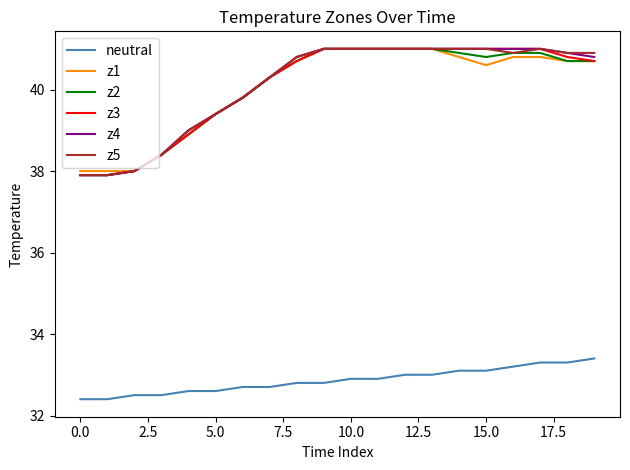

Reading left to right, extract all data points from this chart.

neutral: 32.4	32.4	32.5	32.5	32.6	32.6	32.7	32.7	32.8	32.8	32.9	32.9	33.0	33.0	33.1	33.1	33.2	33.3	33.3	33.4
z1: 38.0	38.0	38.0	38.4	39.0	39.4	39.8	40.3	40.8	41.0	41.0	41.0	41.0	41.0	40.8	40.6	40.8	40.8	40.7	40.7
z2: 37.9	37.9	38.0	38.4	38.9	39.4	39.8	40.3	40.7	41.0	41.0	41.0	41.0	41.0	40.9	40.8	40.9	40.9	40.7	40.7
z3: 37.9	37.9	38.0	38.4	38.9	39.4	39.8	40.3	40.7	41.0	41.0	41.0	41.0	41.0	41.0	41.0	41.0	41.0	40.8	40.7
z4: 37.9	37.9	38.0	38.4	39.0	39.4	39.8	40.3	40.8	41.0	41.0	41.0	41.0	41.0	41.0	41.0	41.0	41.0	40.9	40.8
z5: 37.9	37.9	38.0	38.4	39.0	39.4	39.8	40.3	40.8	41.0	41.0	41.0	41.0	41.0	41.0	41.0	40.9	41.0	40.9	40.9